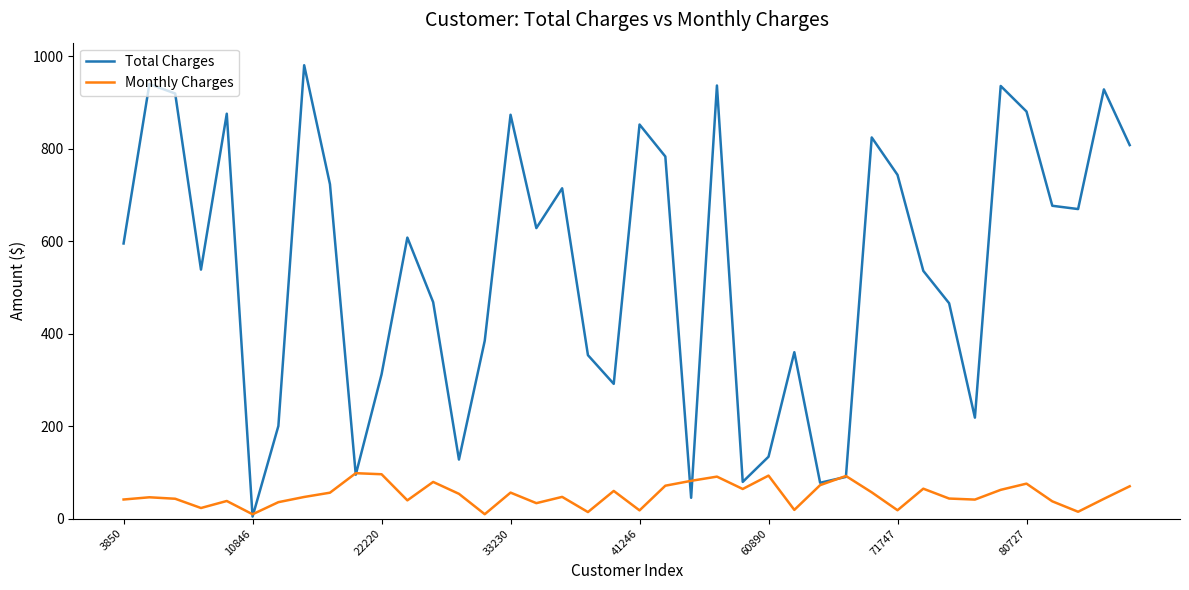

Rank the series by their maximum value, from lowest to highest.

Monthly Charges, Total Charges